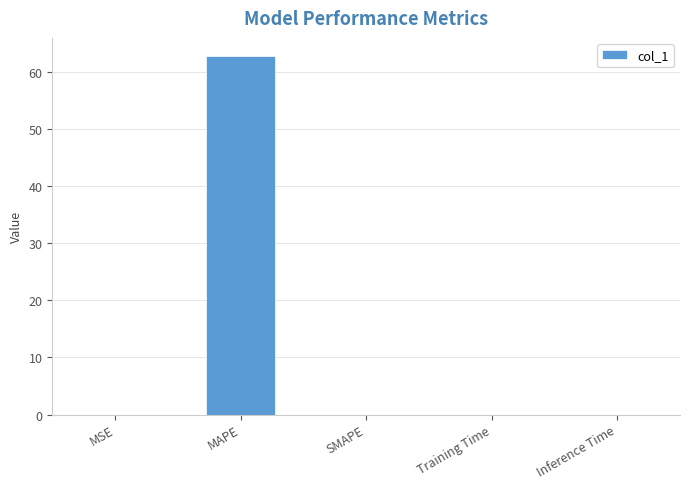

What is the change in value from MAPE to SMAPE?

-62.8